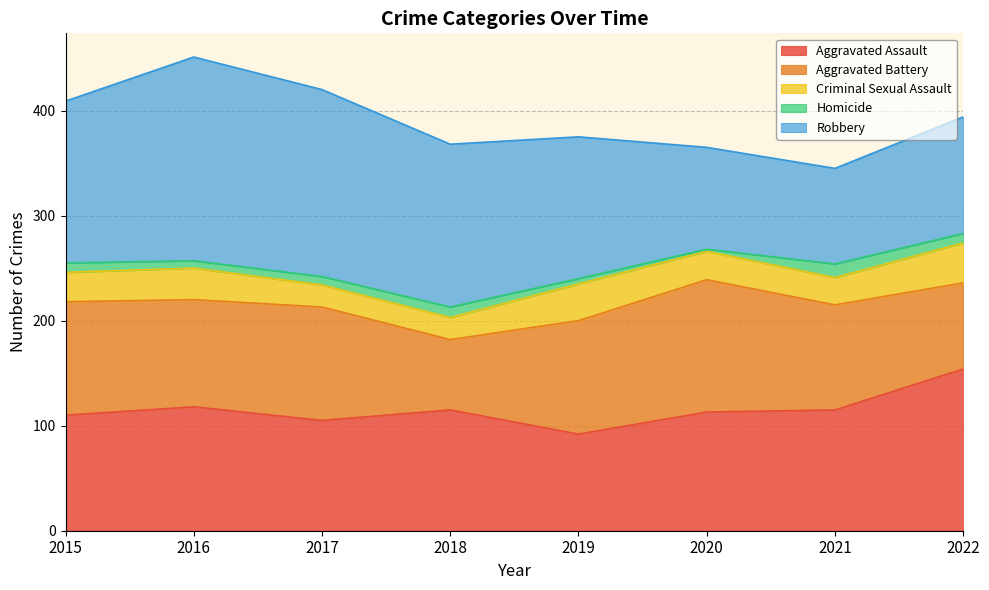

Rank the series by their maximum value, from highest to lowest.

Robbery, Aggravated Assault, Aggravated Battery, Criminal Sexual Assault, Homicide